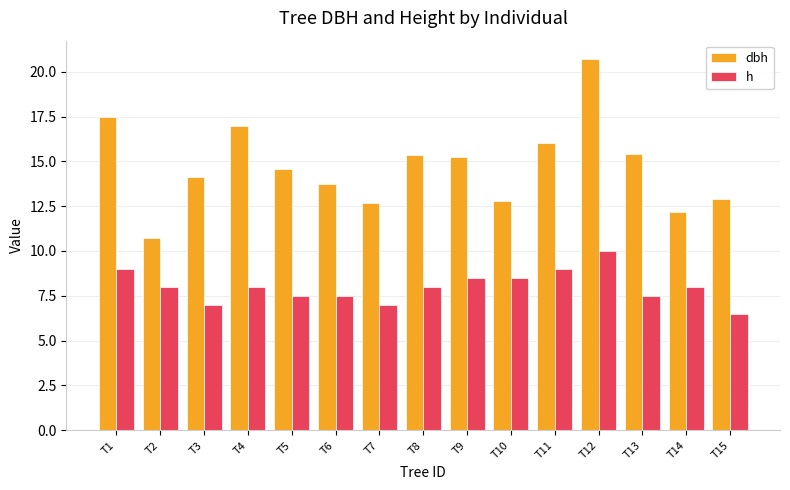

How many data points in dbh are less than 14?

6